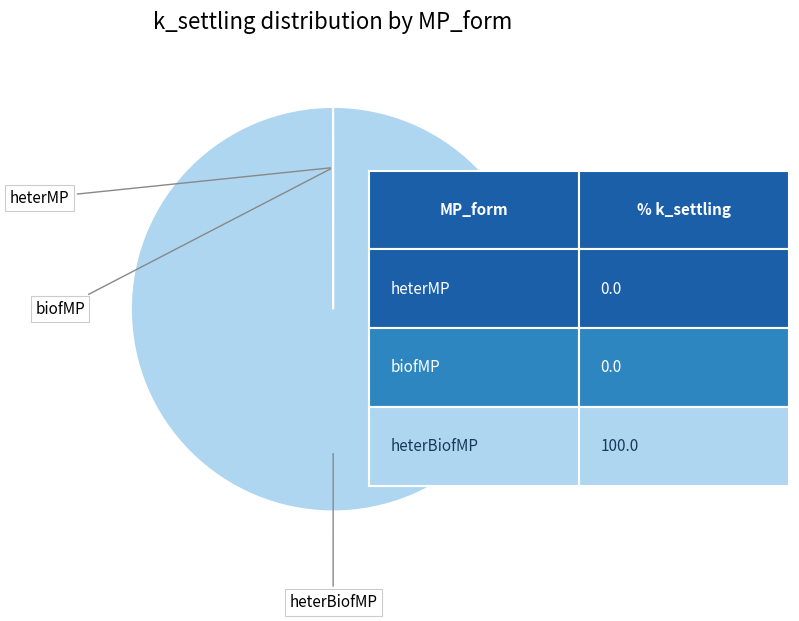

Is there a majority slice in this chart?

Yes